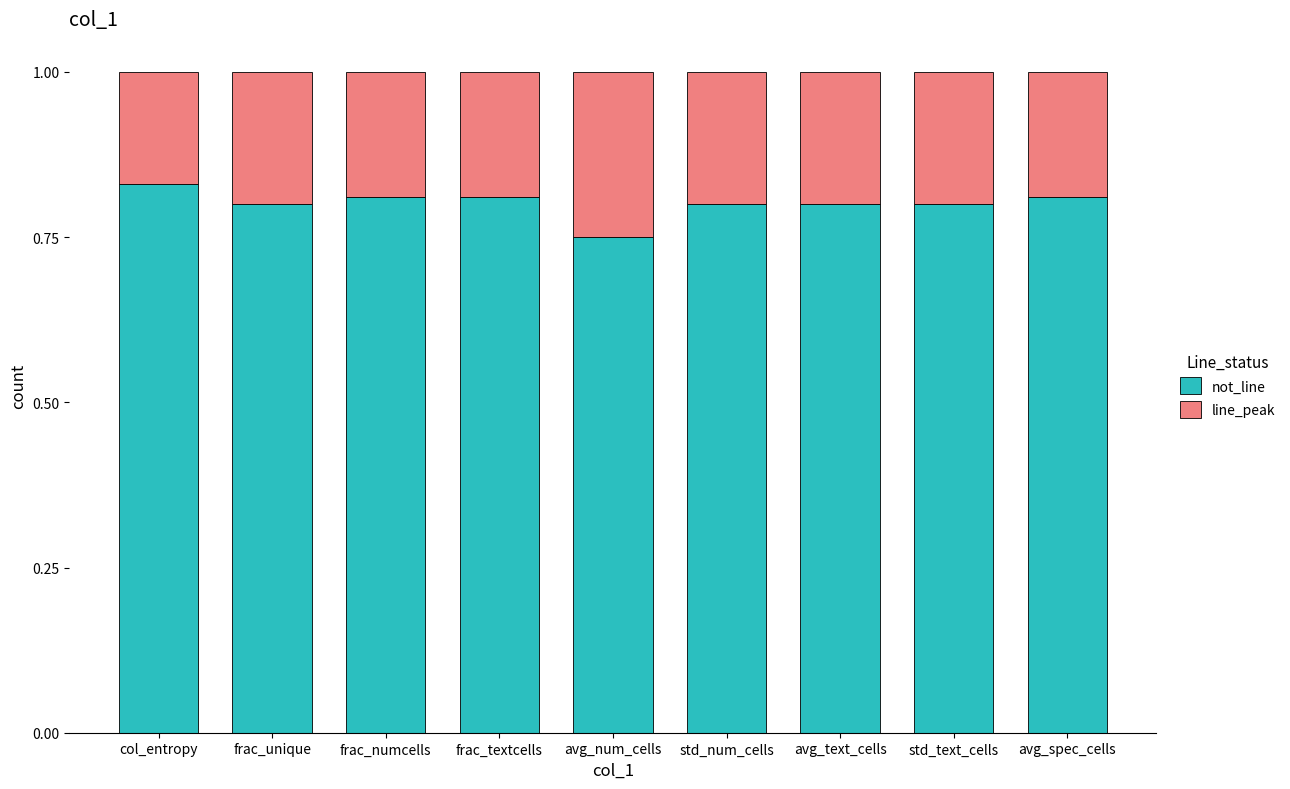

Which category has the lowest value in the not_line series?

avg_num_cells